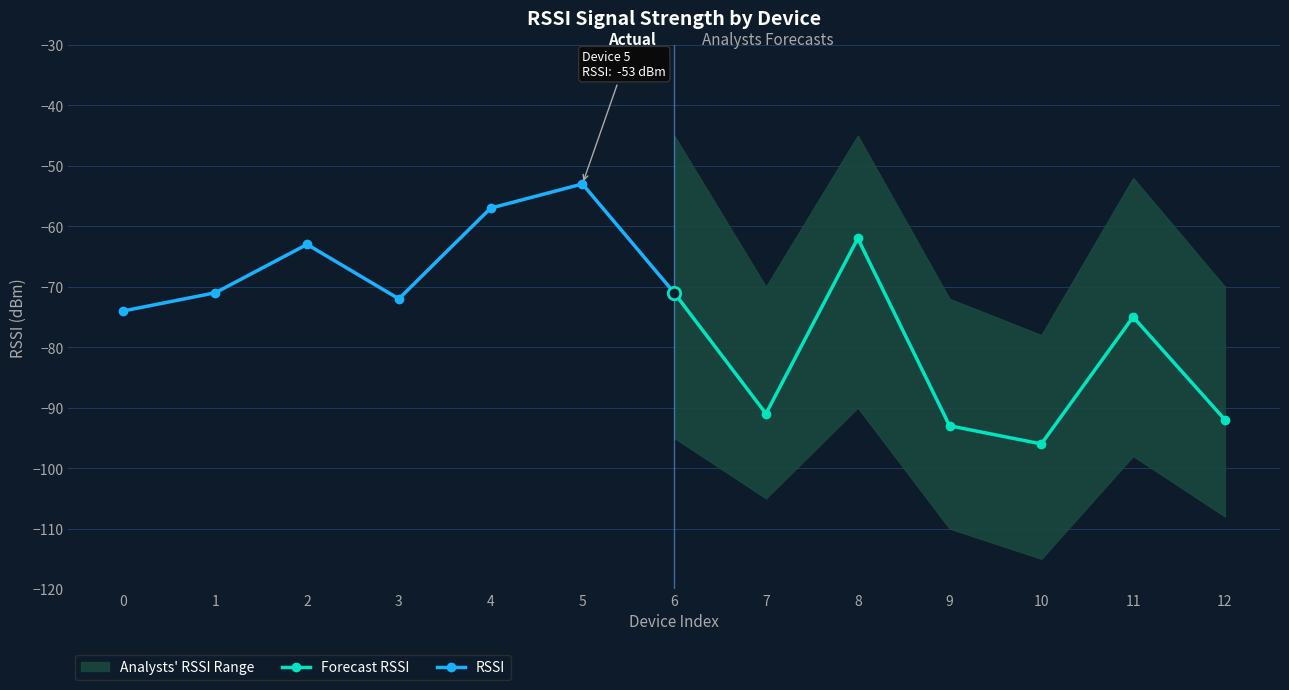

Which series has the largest Y range (max minus min)?

Forecast RSSI